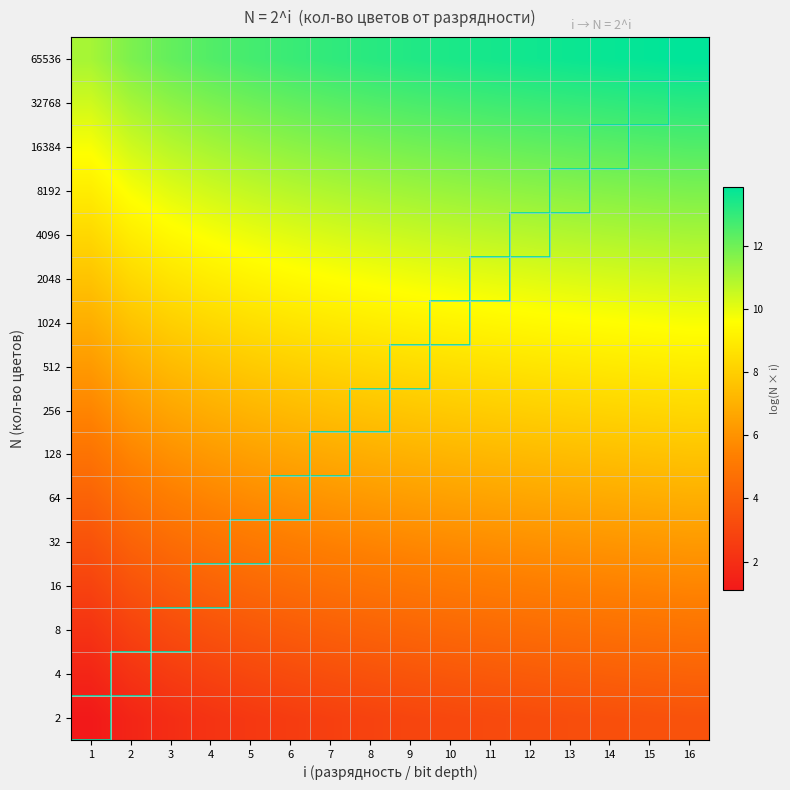

Which category has the highest value across all series?

16